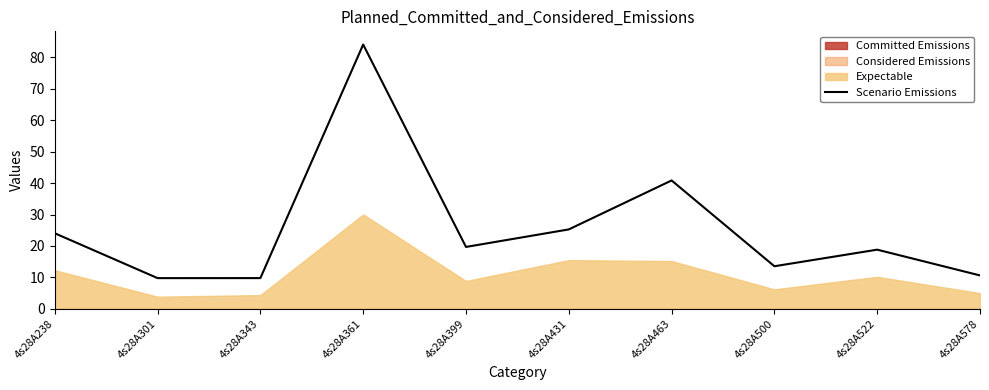

Reading right to left, what are all the values shown in this chart?

4s28A578=10.6	4s28A522=18.8	4s28A500=13.6	4s28A463=40.9	4s28A431=25.3	4s28A399=19.7	4s28A361=84.1	4s28A343=9.8	4s28A301=9.8	4s28A238=24.1